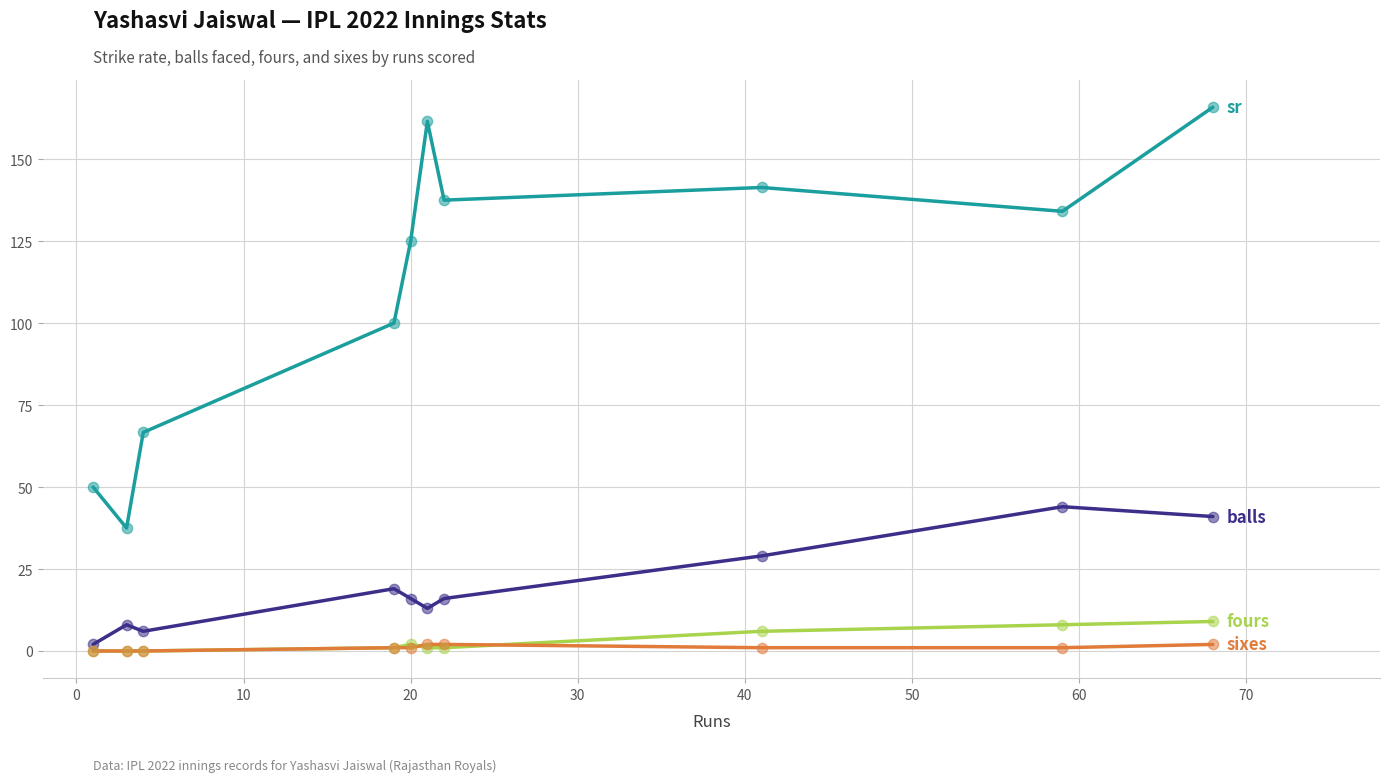

Does the chart have visible grid lines?

Yes